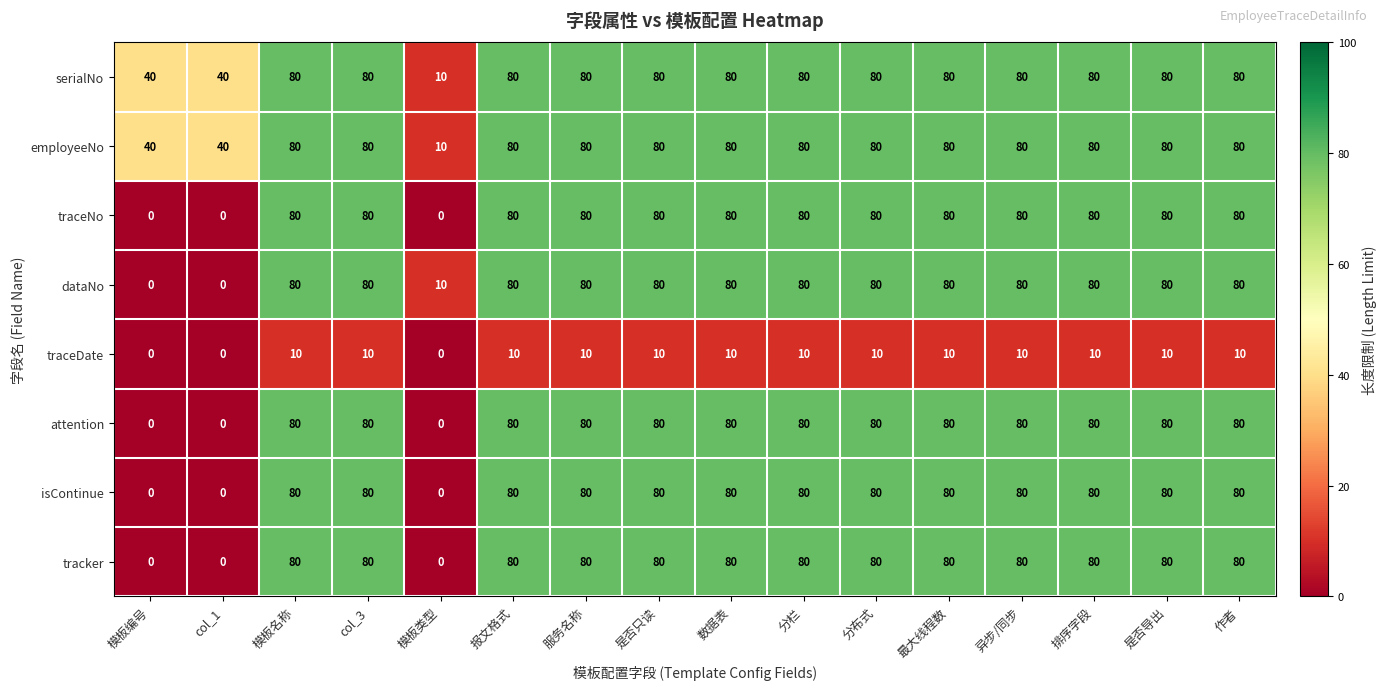

True or false: traceNo has a value of 36 at 服务名称.

False